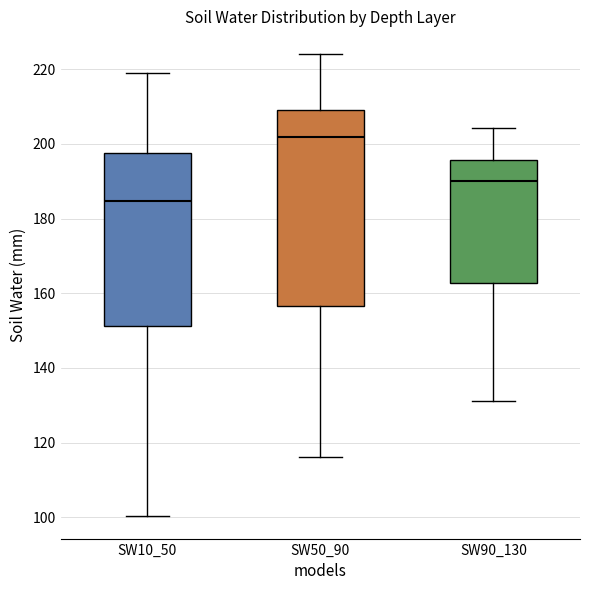

Which box is the tallest, from its lower edge to its upper edge?

SW50_90